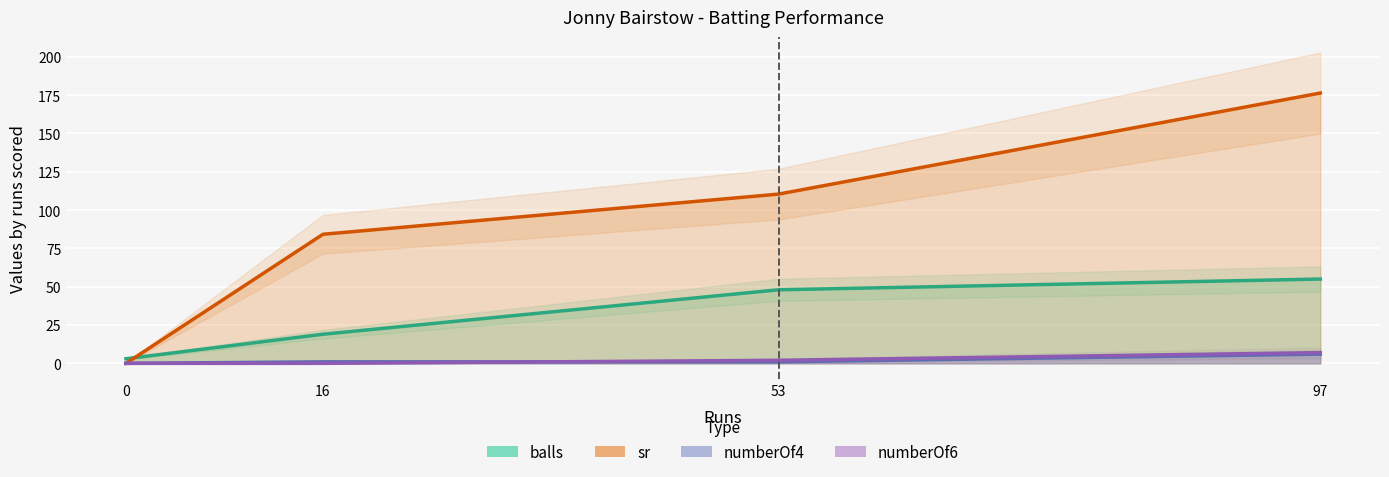

How many positive values does the numberOf4 series have?

3